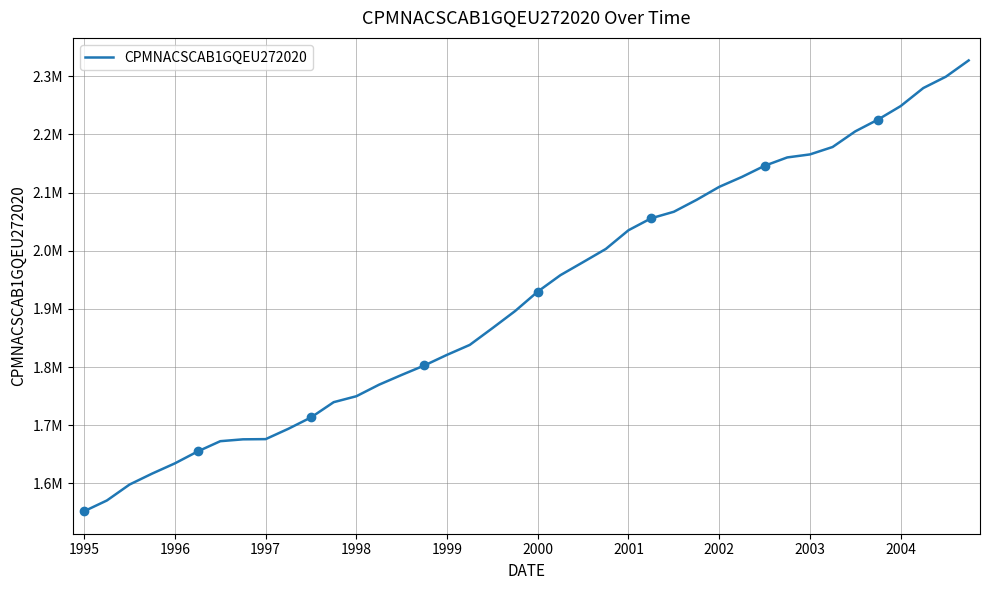

What is the value of the 29th point from the left?

2109719.8